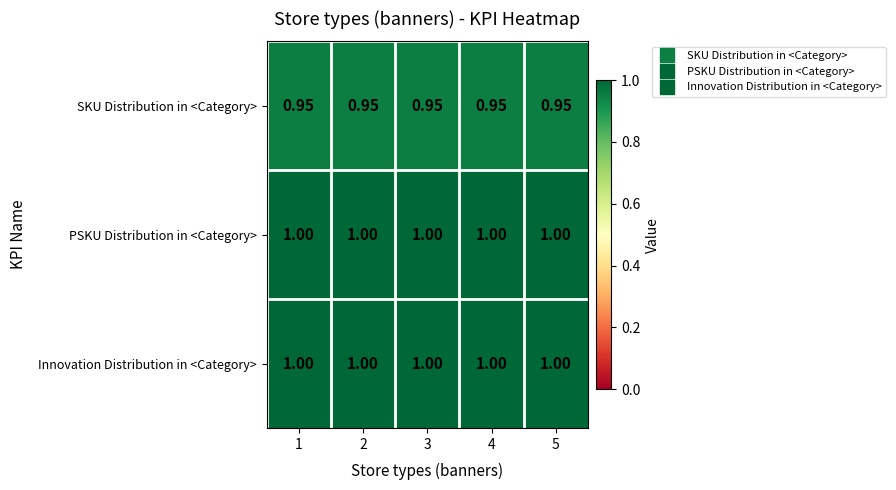

Is the value of PSKU Distribution in <Category> at 3 greater than the value of SKU Distribution in <Category> at 1?

Yes